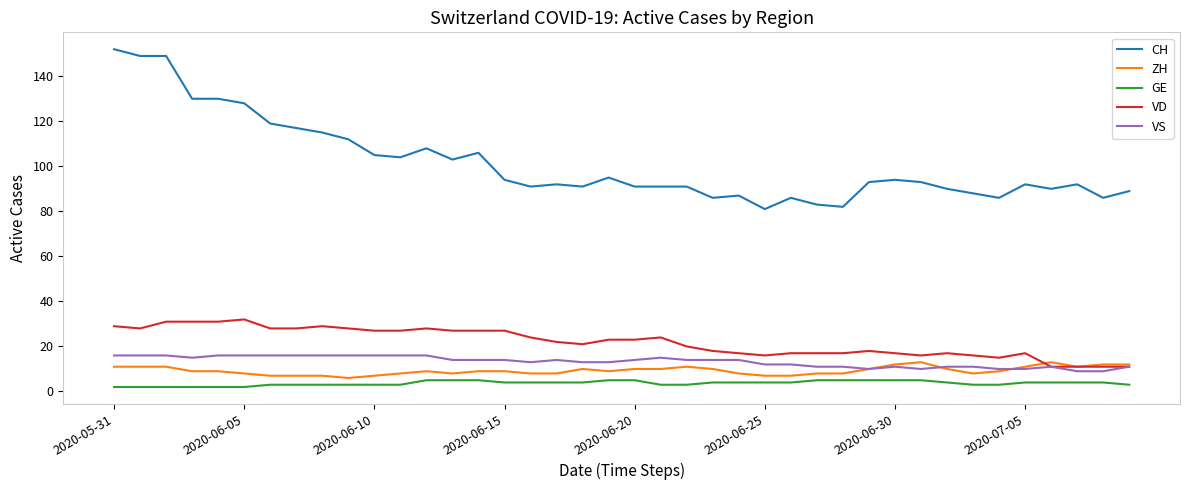

Which series has the largest total across all categories?

CH